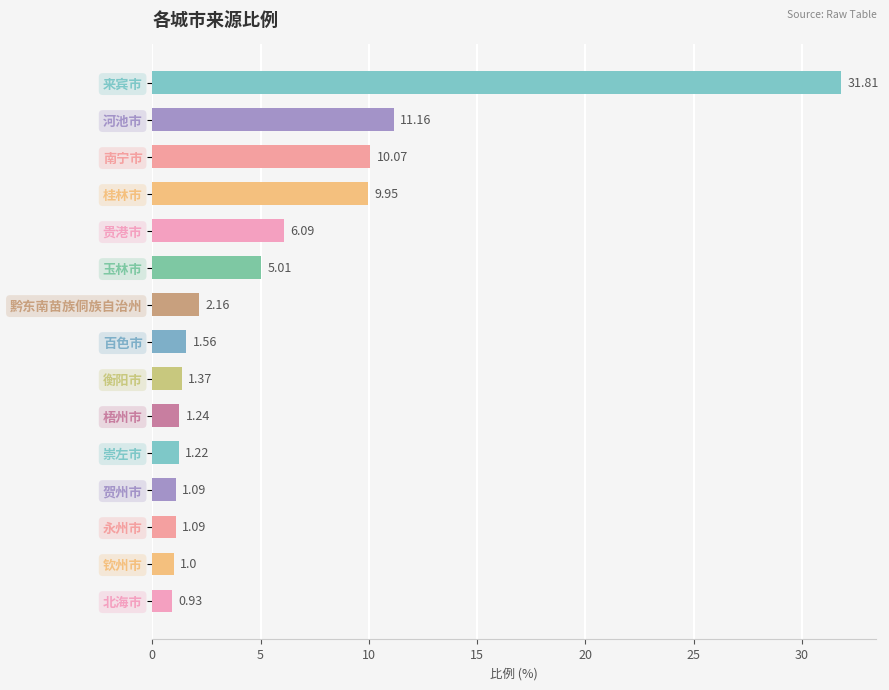

At which category does the chart reach its peak across all series?

来宾市